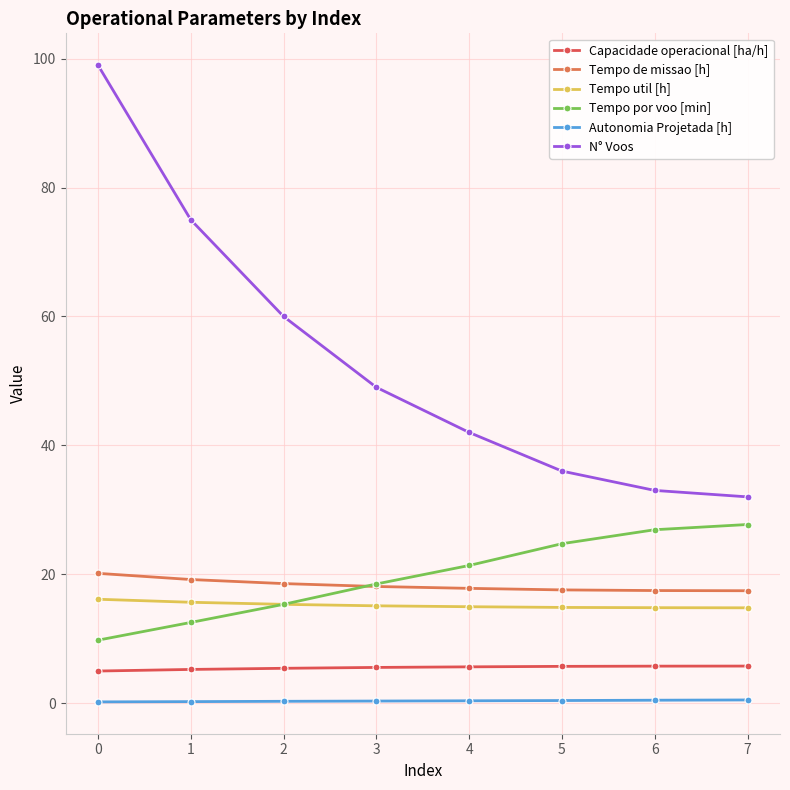

Reading left to right, extract all data points from this chart.

Capacidade operacional [ha/h]: 0=5.0	1=5.2	2=5.4	3=5.5	4=5.6	5=5.7	6=5.7	7=5.7
Tempo de missao [h]: 0=20.1	1=19.2	2=18.5	3=18.1	4=17.8	5=17.6	6=17.5	7=17.4
Tempo util [h]: 0=16.1	1=15.6	2=15.3	3=15.1	4=14.9	5=14.8	6=14.8	7=14.8
Tempo por voo [min]: 0=9.8	1=12.5	2=15.3	3=18.5	4=21.4	5=24.7	6=26.9	7=27.7
Autonomia Projetada [h]: 0=0.2	1=0.2	2=0.3	3=0.3	4=0.3	5=0.4	6=0.4	7=0.5
N° Voos: 0=99.0	1=75.0	2=60.0	3=49.0	4=42.0	5=36.0	6=33.0	7=32.0